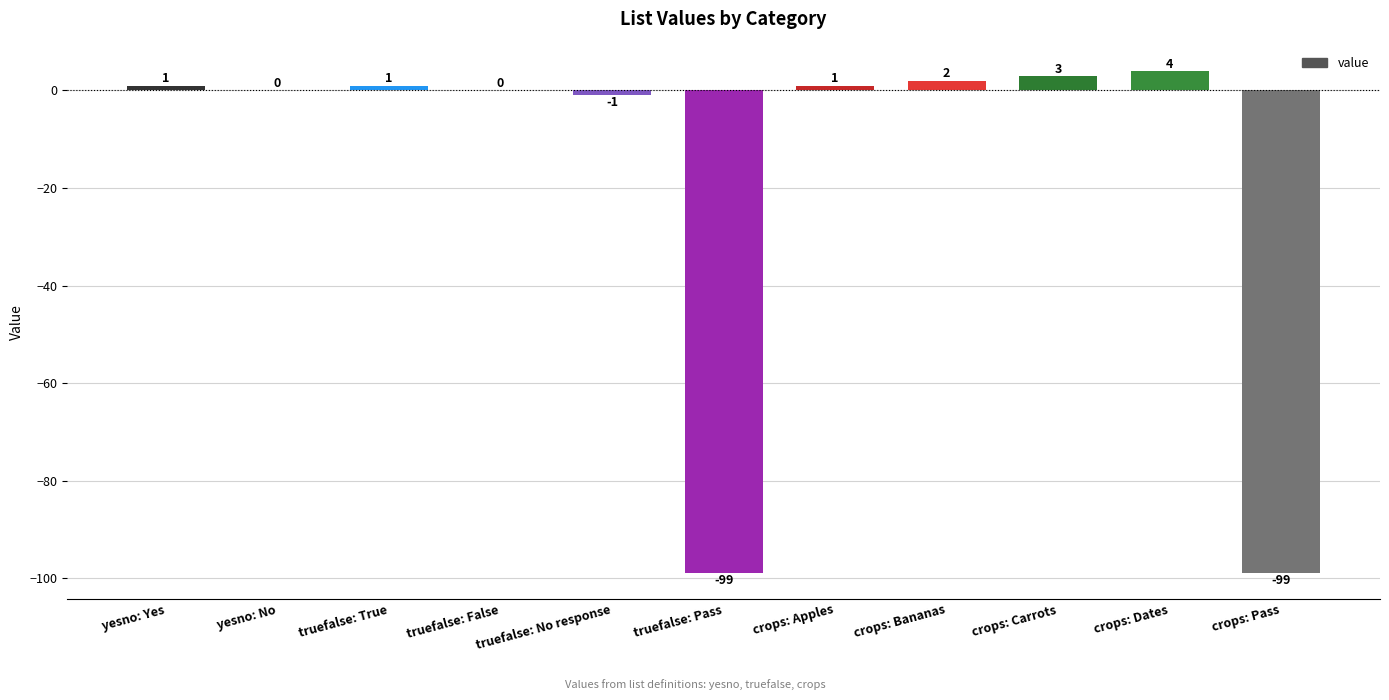

True or false: the data shows 4 at crops: Dates.

True